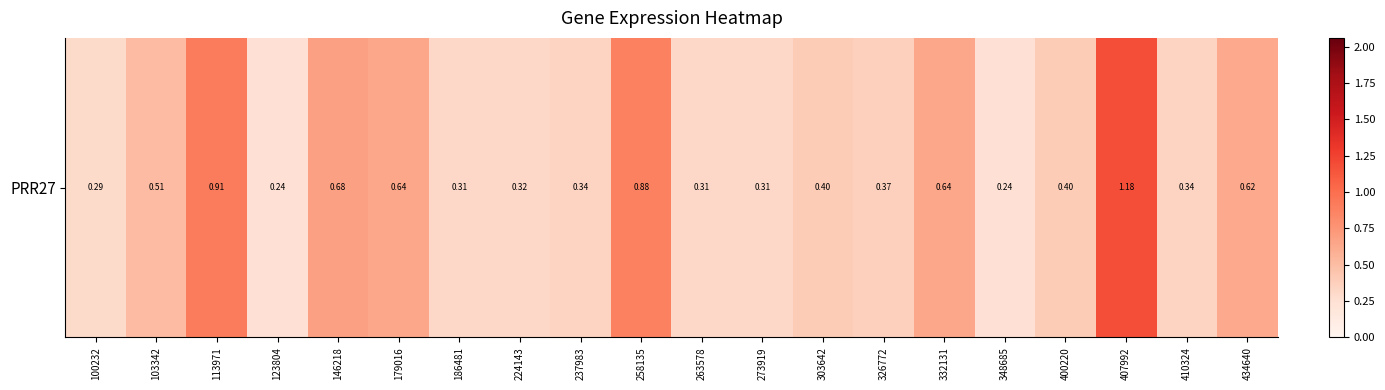

Reading left to right, list all the values displayed in this chart.

100232=0.3	103342=0.5	113971=0.9	123804=0.2	146218=0.7	179016=0.6	186481=0.3	224143=0.3	237983=0.3	258135=0.9	263578=0.3	273919=0.3	303642=0.4	326772=0.4	332131=0.6	348685=0.2	400220=0.4	407992=1.2	410324=0.3	434640=0.6